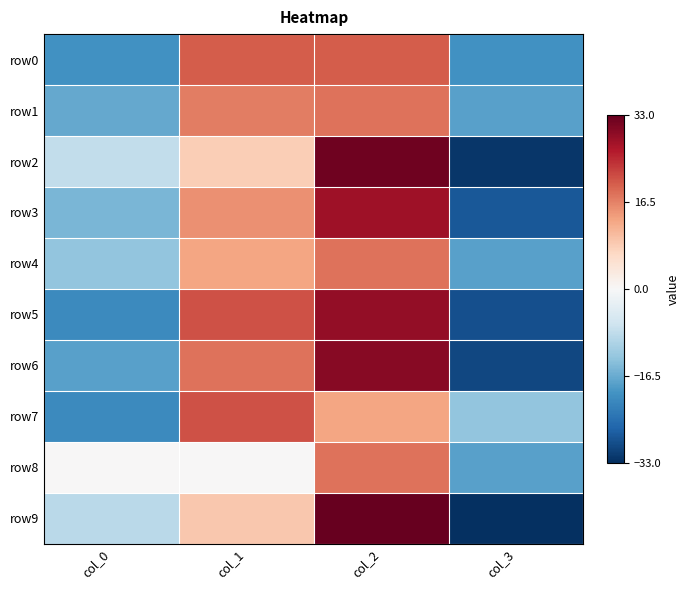

Which series has the largest total across all categories?

row0